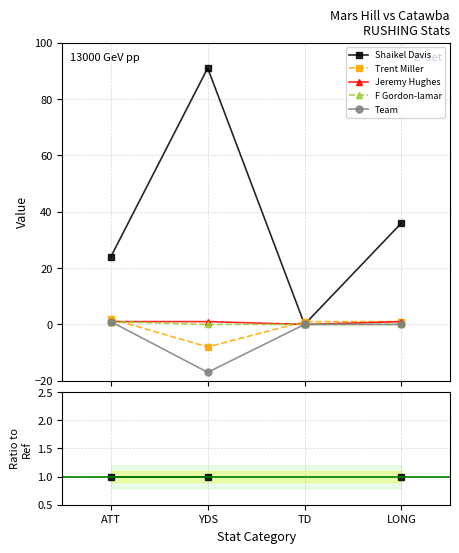

Where is Team nearest to the value 0?

LONG